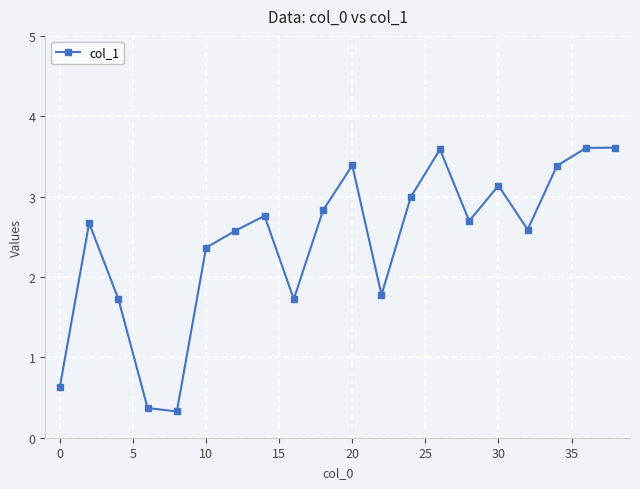

Is this an area chart (filled region under the line)?

No